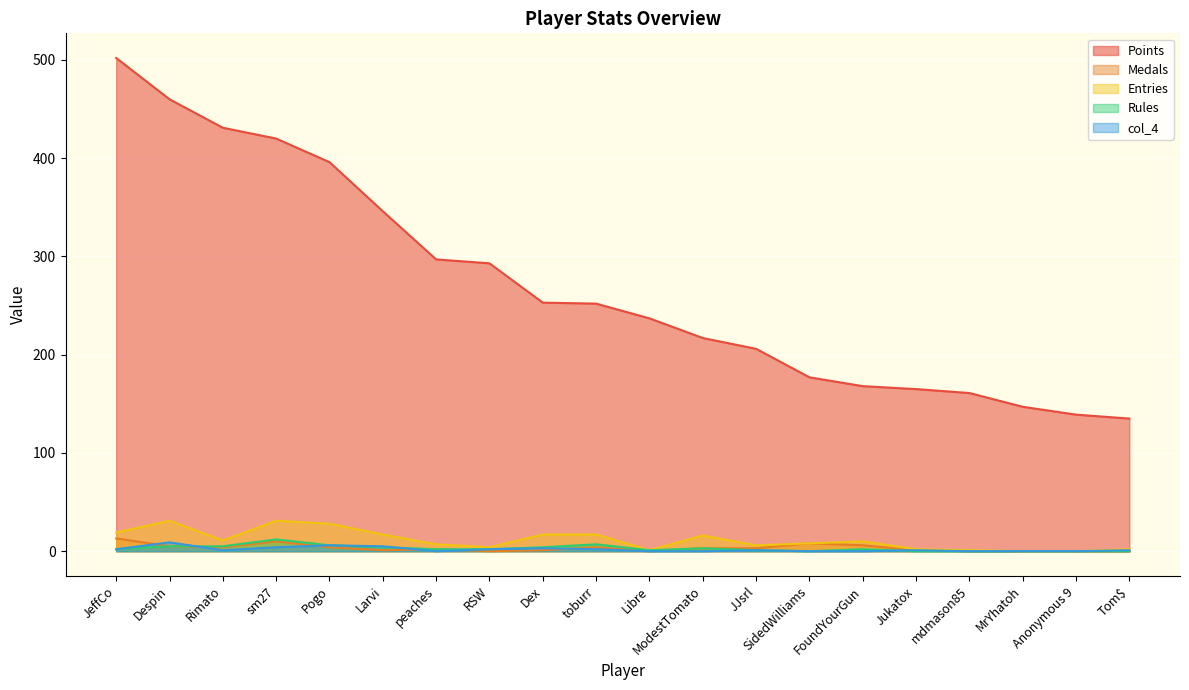

In col_4, how many points are lower than both neighbors (excluding endpoints)?

2